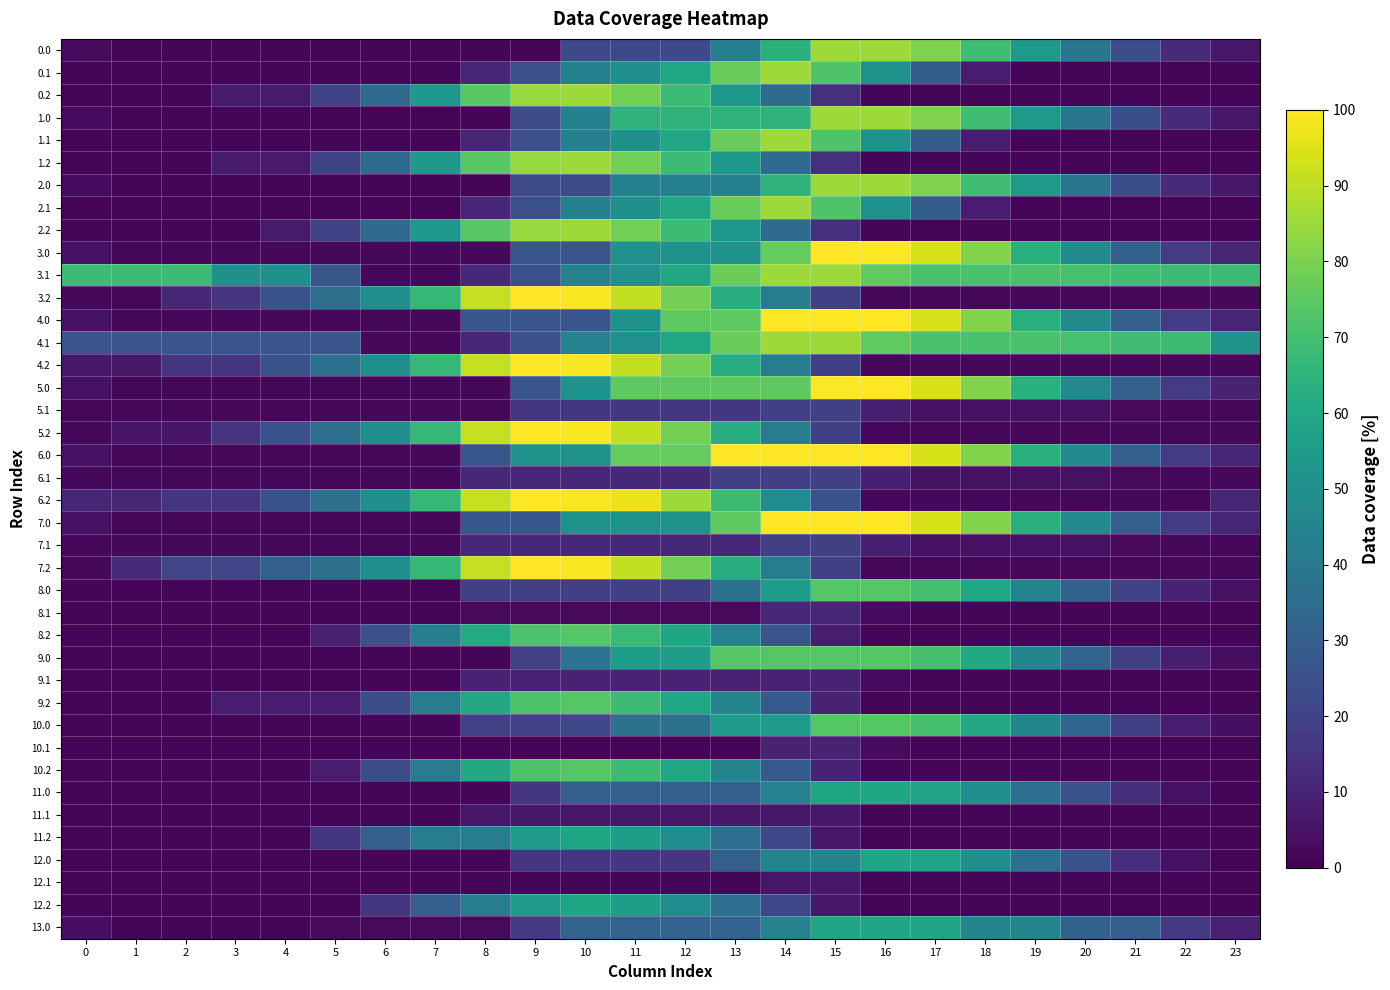

Reading left to right, list all the values displayed in this chart.

0.0: 0=3.0	1=1.7	2=1.7	3=1.7	4=1.7	5=1.7	6=1.7	7=1.7	8=1.7	9=1.7	10=22.0	11=22.0	12=22.0	13=43.1	14=64.2	15=85.3	16=85.3	17=80.7	18=69.4	19=53.5	20=39.2	21=24.1	22=12.4	23=6.6
0.1: 0=1.7	1=1.7	2=1.7	3=1.7	4=1.7	5=1.7	6=1.7	7=1.7	8=10.7	9=24.3	10=43.9	11=50.2	12=59.8	13=77.1	14=85.2	15=72.6	16=51.0	17=29.5	18=8.0	19=1.7	20=1.7	21=1.7	22=1.7	23=1.7
0.2: 0=1.7	1=1.7	2=1.7	3=7.1	4=7.1	5=20.5	6=35.0	7=53.3	8=74.4	9=84.7	10=85.3	11=78.8	12=68.6	13=53.4	14=34.8	15=13.3	16=1.7	17=1.7	18=1.7	19=1.7	20=1.7	21=1.7	22=1.7	23=1.7
1.0: 0=3.0	1=1.7	2=1.7	3=1.7	4=1.7	5=1.7	6=1.7	7=1.7	8=1.7	9=22.8	10=43.9	11=65.0	12=65.0	13=65.0	14=65.0	15=85.3	16=85.3	17=80.7	18=69.5	19=53.6	20=39.2	21=24.1	22=12.4	23=6.6
1.1: 0=1.7	1=1.7	2=1.7	3=1.7	4=1.7	5=1.7	6=1.7	7=1.7	8=10.7	9=24.3	10=43.9	11=50.2	12=59.8	13=77.1	14=85.2	15=72.6	16=51.0	17=29.5	18=8.0	19=1.7	20=1.7	21=1.7	22=1.7	23=1.7
1.2: 0=1.7	1=1.7	2=1.7	3=7.1	4=7.1	5=20.5	6=35.0	7=53.3	8=74.4	9=84.7	10=85.3	11=78.8	12=68.6	13=53.4	14=34.8	15=13.3	16=1.7	17=1.7	18=1.7	19=1.7	20=1.7	21=1.7	22=1.7	23=1.7
2.0: 0=3.0	1=1.7	2=1.7	3=1.7	4=1.7	5=1.7	6=1.7	7=1.7	8=1.7	9=22.8	10=22.8	11=43.9	12=43.9	13=43.9	14=65.0	15=85.3	16=85.3	17=80.7	18=69.4	19=53.5	20=39.1	21=24.0	22=12.4	23=6.6
2.1: 0=1.7	1=1.7	2=1.7	3=1.7	4=1.7	5=1.7	6=1.7	7=1.7	8=10.7	9=24.3	10=43.9	11=50.2	12=59.8	13=77.1	14=85.2	15=72.6	16=51.0	17=29.5	18=8.0	19=1.7	20=1.7	21=1.7	22=1.7	23=1.7
2.2: 0=1.7	1=1.7	2=1.7	3=1.7	4=7.1	5=20.5	6=35.0	7=53.3	8=74.4	9=84.7	10=85.3	11=78.8	12=68.6	13=53.4	14=34.8	15=13.3	16=1.7	17=1.7	18=1.7	19=1.7	20=1.7	21=1.7	22=1.7	23=1.7
3.0: 0=4.9	1=2.0	2=2.0	3=2.0	4=2.0	5=2.0	6=2.0	7=2.0	8=2.0	9=26.8	10=26.8	11=51.5	12=51.5	13=51.5	14=76.2	15=100.0	16=100.0	17=93.8	18=81.0	19=63.6	20=47.5	21=30.9	22=17.6	23=10.2
3.1: 0=68.7	1=68.7	2=68.7	3=50.0	4=50.0	5=26.2	6=2.0	7=2.0	8=11.0	9=24.6	10=44.2	11=50.5	12=60.1	13=77.4	14=85.5	15=85.5	16=75.5	17=71.3	18=71.3	19=71.3	20=71.0	21=69.4	22=68.7	23=68.7
3.2: 0=2.0	1=2.0	2=10.9	3=15.4	4=25.1	5=36.9	6=49.9	7=66.6	8=91.3	9=100.0	10=99.0	11=90.9	12=79.2	13=62.4	14=42.1	15=19.1	16=2.0	17=2.0	18=2.0	19=2.0	20=2.0	21=2.0	22=2.0	23=2.0
4.0: 0=4.9	1=2.0	2=2.0	3=2.0	4=2.0	5=2.0	6=2.0	7=2.0	8=26.8	9=26.8	10=26.8	11=51.5	12=75.2	13=75.2	14=100.0	15=100.0	16=100.0	17=93.8	18=80.9	19=63.5	20=47.4	21=30.7	22=17.6	23=10.2
4.1: 0=26.2	1=26.2	2=26.2	3=26.2	4=26.2	5=26.2	6=2.0	7=2.0	8=11.0	9=24.6	10=44.2	11=50.5	12=60.1	13=77.4	14=85.5	15=85.5	16=75.5	17=71.3	18=71.3	19=71.3	20=71.0	21=69.4	22=68.7	23=51.5
4.2: 0=6.5	1=6.5	2=15.4	3=15.4	4=25.1	5=36.9	6=49.9	7=66.6	8=91.3	9=100.0	10=99.0	11=90.9	12=79.2	13=62.4	14=42.1	15=19.1	16=2.0	17=2.0	18=2.0	19=2.0	20=2.0	21=2.0	22=2.0	23=2.0
5.0: 0=4.9	1=2.0	2=2.0	3=2.0	4=2.0	5=2.0	6=2.0	7=2.0	8=2.0	9=26.8	10=51.5	11=75.2	12=75.2	13=75.2	14=75.2	15=100.0	16=100.0	17=93.8	18=80.9	19=63.5	20=47.4	21=30.7	22=17.4	23=10.1
5.1: 0=2.0	1=2.0	2=2.0	3=2.0	4=2.0	5=2.0	6=2.0	7=2.0	8=2.0	9=15.7	10=15.7	11=15.7	12=15.7	13=15.7	14=18.8	15=18.8	16=8.8	17=4.7	18=4.7	19=4.7	20=4.4	21=2.7	22=2.0	23=2.0
5.2: 0=2.0	1=6.2	2=6.2	3=15.4	4=25.1	5=36.9	6=49.9	7=66.6	8=91.3	9=100.0	10=99.0	11=90.9	12=79.2	13=62.4	14=42.1	15=19.1	16=2.0	17=2.0	18=2.0	19=2.0	20=2.0	21=2.0	22=2.0	23=2.0
6.0: 0=4.9	1=2.0	2=2.0	3=2.0	4=2.0	5=2.0	6=2.0	7=2.0	8=26.8	9=51.5	10=51.5	11=76.2	12=76.2	13=100.0	14=100.0	15=100.0	16=100.0	17=93.8	18=81.0	19=63.6	20=47.5	21=30.9	22=17.6	23=10.2
6.1: 0=2.0	1=2.0	2=2.0	3=2.0	4=2.0	5=2.0	6=2.0	7=2.0	8=11.0	9=11.0	10=11.0	11=11.0	12=11.0	13=18.8	14=18.8	15=18.8	16=8.8	17=4.7	18=4.7	19=4.7	20=4.4	21=2.7	22=2.0	23=2.0
6.2: 0=10.8	1=10.8	2=15.4	3=15.4	4=25.1	5=36.9	6=49.9	7=66.6	8=91.3	9=100.0	10=99.0	11=97.0	12=85.2	13=68.4	14=48.2	15=25.1	16=2.0	17=2.0	18=2.0	19=2.0	20=2.0	21=2.0	22=2.0	23=10.8
7.0: 0=4.9	1=2.0	2=2.0	3=2.0	4=2.0	5=2.0	6=2.0	7=2.0	8=26.8	9=26.8	10=51.5	11=51.5	12=51.5	13=75.2	14=100.0	15=100.0	16=100.0	17=93.9	18=81.0	19=63.6	20=47.5	21=30.9	22=17.6	23=10.2
7.1: 0=2.0	1=2.0	2=2.0	3=2.0	4=2.0	5=2.0	6=2.0	7=2.0	8=11.0	9=11.0	10=11.0	11=11.0	12=11.0	13=11.0	14=18.8	15=18.8	16=8.8	17=4.7	18=4.7	19=4.7	20=4.4	21=2.7	22=2.0	23=2.0
7.2: 0=2.0	1=11.8	2=20.7	3=20.7	4=30.4	5=36.9	6=49.9	7=66.6	8=91.3	9=100.0	10=99.0	11=90.9	12=79.2	13=62.4	14=42.1	15=19.1	16=2.0	17=2.0	18=2.0	19=2.0	20=2.0	21=2.0	22=2.0	23=2.0
8.0: 0=1.9	1=1.5	2=1.5	3=1.5	4=1.5	5=1.5	6=1.5	7=1.5	8=19.0	9=19.0	10=19.0	11=19.0	12=19.0	13=37.2	14=55.5	15=73.7	16=73.7	17=70.0	18=59.6	19=44.6	20=31.0	21=20.4	22=9.6	23=4.6
8.1: 0=1.5	1=1.5	2=1.5	3=1.5	4=1.5	5=1.5	6=1.5	7=1.5	8=2.5	9=2.5	10=2.5	11=2.5	12=2.5	13=2.5	14=10.7	15=10.7	16=3.1	17=1.5	18=1.5	19=1.5	20=1.5	21=1.5	22=1.5	23=1.5
8.2: 0=1.5	1=1.5	2=1.5	3=1.5	4=1.5	5=9.2	6=24.6	7=42.9	8=61.1	9=72.2	10=73.7	11=68.1	12=58.8	13=44.5	14=26.7	15=8.1	16=1.5	17=1.5	18=1.5	19=1.5	20=1.5	21=1.5	22=1.5	23=1.5
9.0: 0=1.5	1=1.5	2=1.5	3=1.5	4=1.5	5=1.5	6=1.5	7=1.5	8=1.5	9=19.7	10=38.0	11=56.2	12=56.2	13=73.7	14=73.7	15=73.7	16=73.7	17=70.4	18=60.3	19=45.7	20=32.5	21=18.9	22=8.4	23=3.9
9.1: 0=1.5	1=1.5	2=1.5	3=1.5	4=1.5	5=1.5	6=1.5	7=1.5	8=9.9	9=9.9	10=9.9	11=9.9	12=9.9	13=9.9	14=9.9	15=9.9	16=2.8	17=1.5	18=1.5	19=1.5	20=1.5	21=1.5	22=1.5	23=1.5
9.2: 0=1.5	1=1.5	2=1.5	3=8.2	4=8.2	5=8.2	6=23.9	7=42.2	8=60.4	9=71.9	10=73.7	11=68.5	12=59.6	13=45.6	14=28.2	15=9.6	16=1.5	17=1.5	18=1.5	19=1.5	20=1.5	21=1.5	22=1.5	23=1.5
10.0: 0=1.5	1=1.5	2=1.5	3=1.5	4=1.5	5=1.5	6=1.5	7=1.5	8=19.7	9=19.7	10=21.3	11=37.2	12=37.2	13=55.5	14=55.5	15=73.7	16=73.7	17=70.4	18=60.3	19=45.7	20=32.5	21=18.9	22=8.5	23=3.9
10.1: 0=1.5	1=1.5	2=1.5	3=1.5	4=1.5	5=1.5	6=1.5	7=1.5	8=1.5	9=1.5	10=1.5	11=1.5	12=1.5	13=1.8	14=9.9	15=9.9	16=2.8	17=1.5	18=1.5	19=1.5	20=1.5	21=1.5	22=1.5	23=1.5
10.2: 0=1.5	1=1.5	2=1.5	3=1.5	4=1.5	5=8.2	6=23.9	7=42.2	8=60.4	9=71.9	10=73.7	11=68.5	12=59.6	13=45.6	14=28.2	15=9.6	16=1.5	17=1.5	18=1.5	19=1.5	20=1.5	21=1.5	22=1.5	23=1.5
11.0: 0=1.2	1=1.2	2=1.2	3=1.2	4=1.2	5=1.2	6=1.2	7=1.2	8=1.2	9=15.8	10=29.8	11=29.8	12=29.8	13=29.8	14=44.4	15=59.0	16=59.0	17=57.4	18=49.2	19=36.4	20=25.1	21=13.1	22=4.5	23=1.8
11.1: 0=1.2	1=1.2	2=1.2	3=1.2	4=1.2	5=1.2	6=1.2	7=1.2	8=6.5	9=6.5	10=6.5	11=6.5	12=6.5	13=6.5	14=6.5	15=6.5	16=1.2	17=1.2	18=1.2	19=1.2	20=1.2	21=1.2	22=1.2	23=1.2
11.2: 0=1.2	1=1.2	2=1.2	3=1.2	4=1.2	5=15.8	6=30.4	7=42.1	8=42.1	9=55.4	10=59.0	11=55.6	12=48.5	13=36.3	14=21.4	15=6.5	16=1.2	17=1.2	18=1.2	19=1.2	20=1.2	21=1.2	22=1.2	23=1.2
12.0: 0=1.2	1=1.2	2=1.2	3=1.2	4=1.2	5=1.2	6=1.2	7=1.2	8=1.2	9=15.8	10=15.8	11=15.8	12=15.8	13=30.4	14=45.0	15=45.0	16=59.0	17=57.4	18=49.2	19=36.4	20=25.1	21=13.1	22=4.4	23=1.7
12.1: 0=1.2	1=1.2	2=1.2	3=1.2	4=1.2	5=1.2	6=1.2	7=1.2	8=1.2	9=1.2	10=1.2	11=1.2	12=1.2	13=1.2	14=6.5	15=6.5	16=1.2	17=1.2	18=1.2	19=1.2	20=1.2	21=1.2	22=1.2	23=1.2
12.2: 0=1.2	1=1.2	2=1.2	3=1.2	4=1.2	5=1.2	6=15.8	7=30.4	8=42.1	9=55.4	10=59.0	11=55.6	12=48.5	13=36.3	14=21.4	15=6.5	16=1.2	17=1.2	18=1.2	19=1.2	20=1.2	21=1.2	22=1.2	23=1.2
13.0: 0=4.1	1=1.2	2=1.2	3=1.6	4=1.9	5=2.4	6=2.4	7=2.4	8=2.4	9=17.0	10=31.6	11=31.6	12=31.6	13=31.6	14=44.4	15=59.0	16=59.0	17=59.0	18=46.1	19=46.1	20=31.2	21=30.0	22=16.7	23=9.3